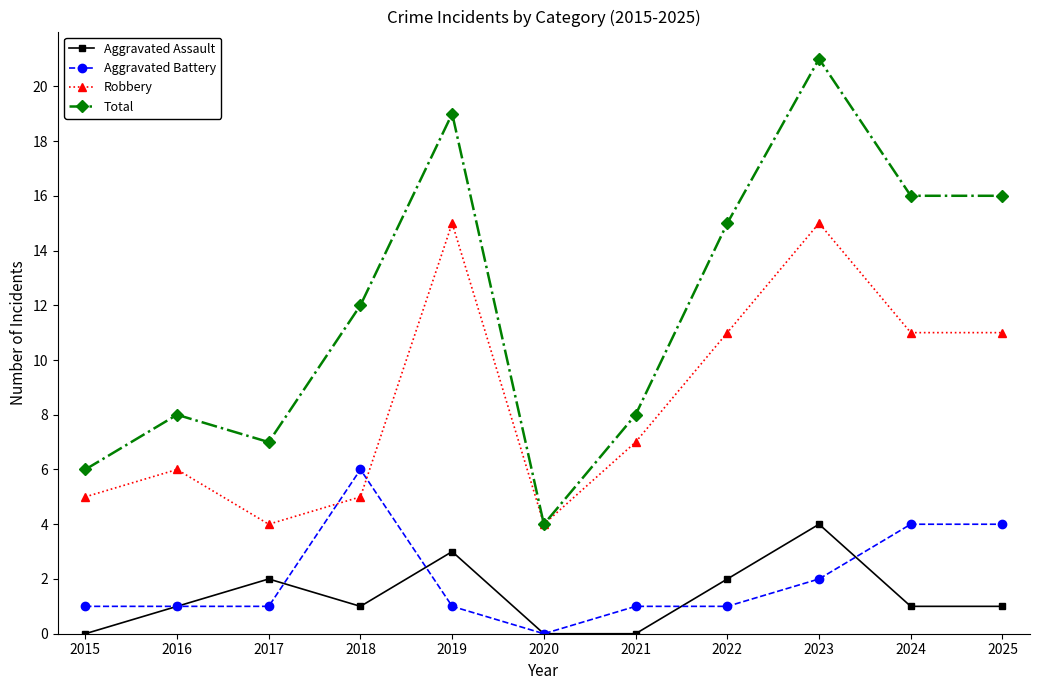

How many series are shown in this chart?

4